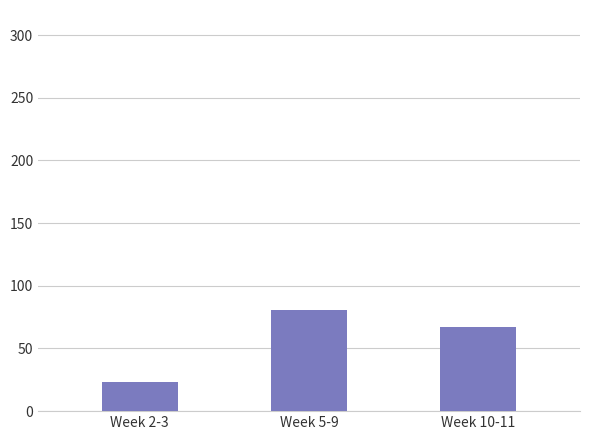

Reading right to left, list all the values displayed in this chart.

67	81	23